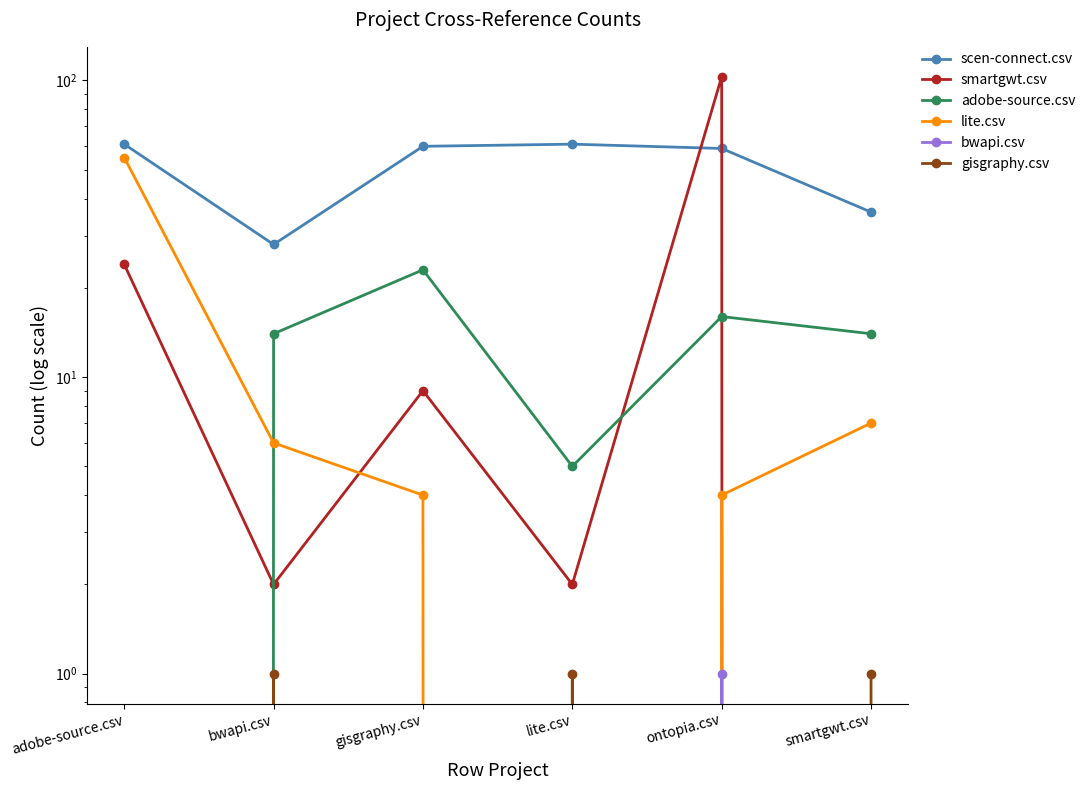

Reading left to right, transcribe all the data shown in this chart.

scen-connect.csv: 61	28	60	61	59	36
smartgwt.csv: 24	2	9	2	103	0
adobe-source.csv: 0	14	23	5	16	14
lite.csv: 55	6	4	0	4	7
bwapi.csv: 0	0	0	0	1	0
gisgraphy.csv: 0	1	0	1	0	1